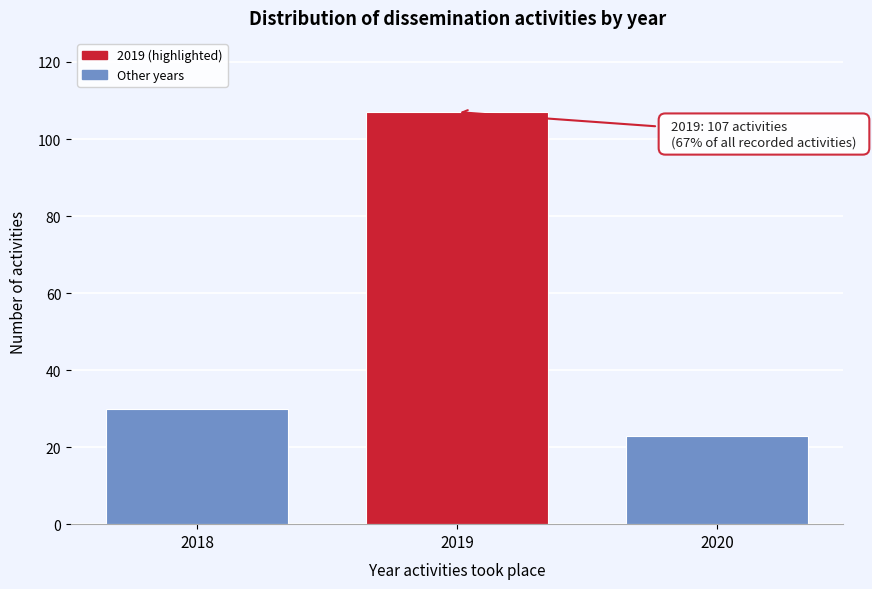

Reading left to right, extract all data points from this chart.

2018=30	2019=107	2020=23